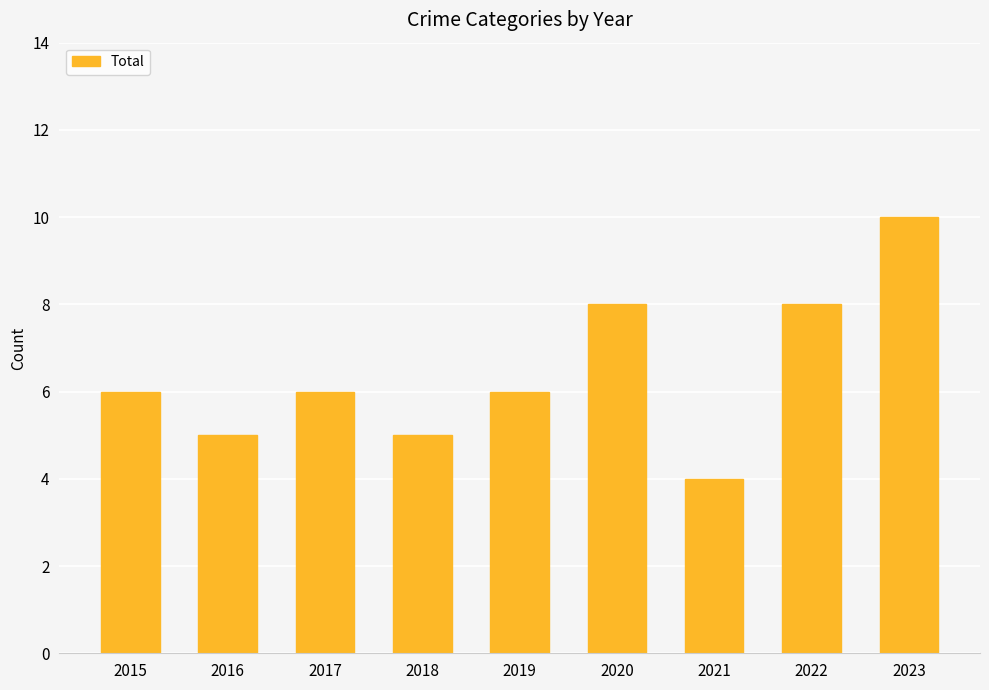

Is it true that the value at 2020 is 11?

False